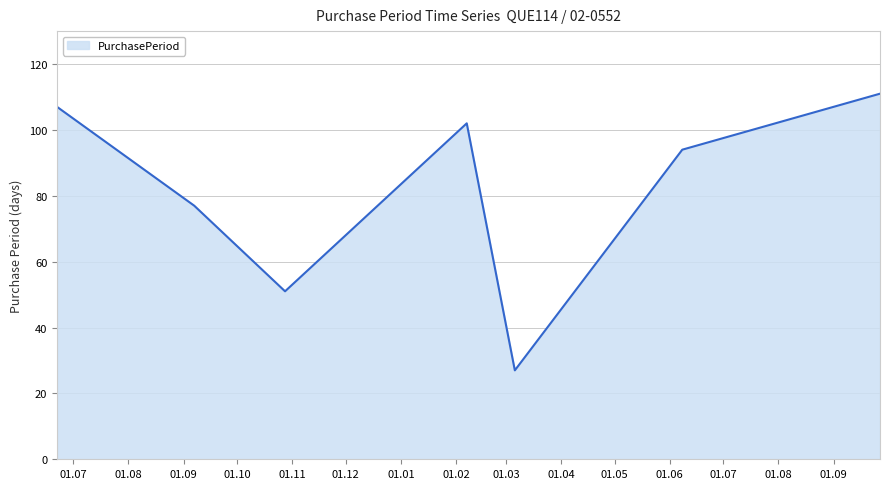

What is the sum of all values?

569